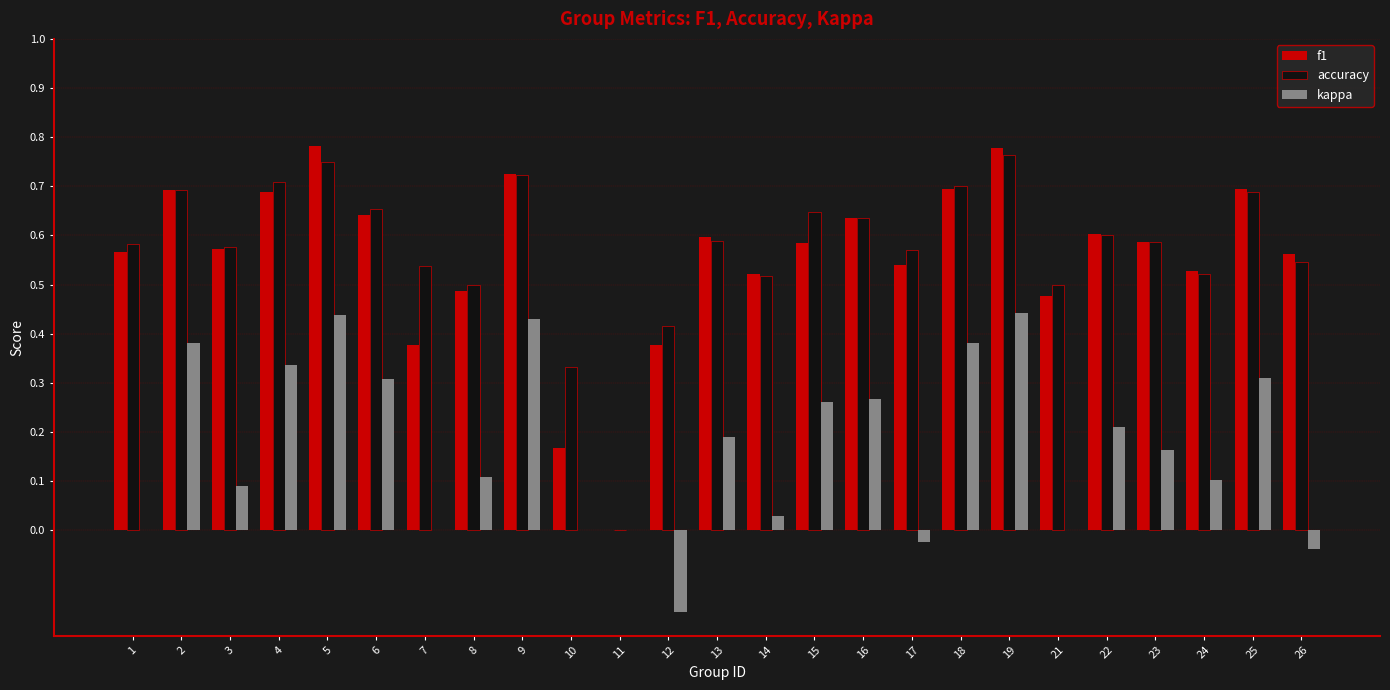

Is it true that accuracy equals 0.5 at 8?

True